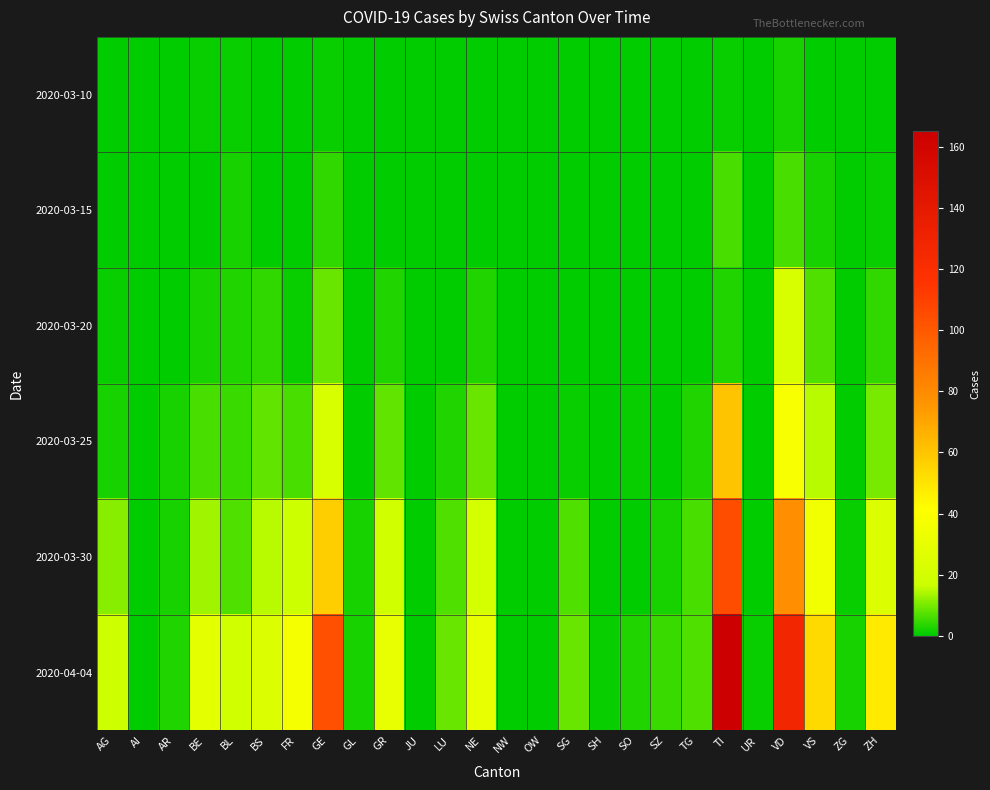

What is the difference between the highest and lowest values at SG?

9